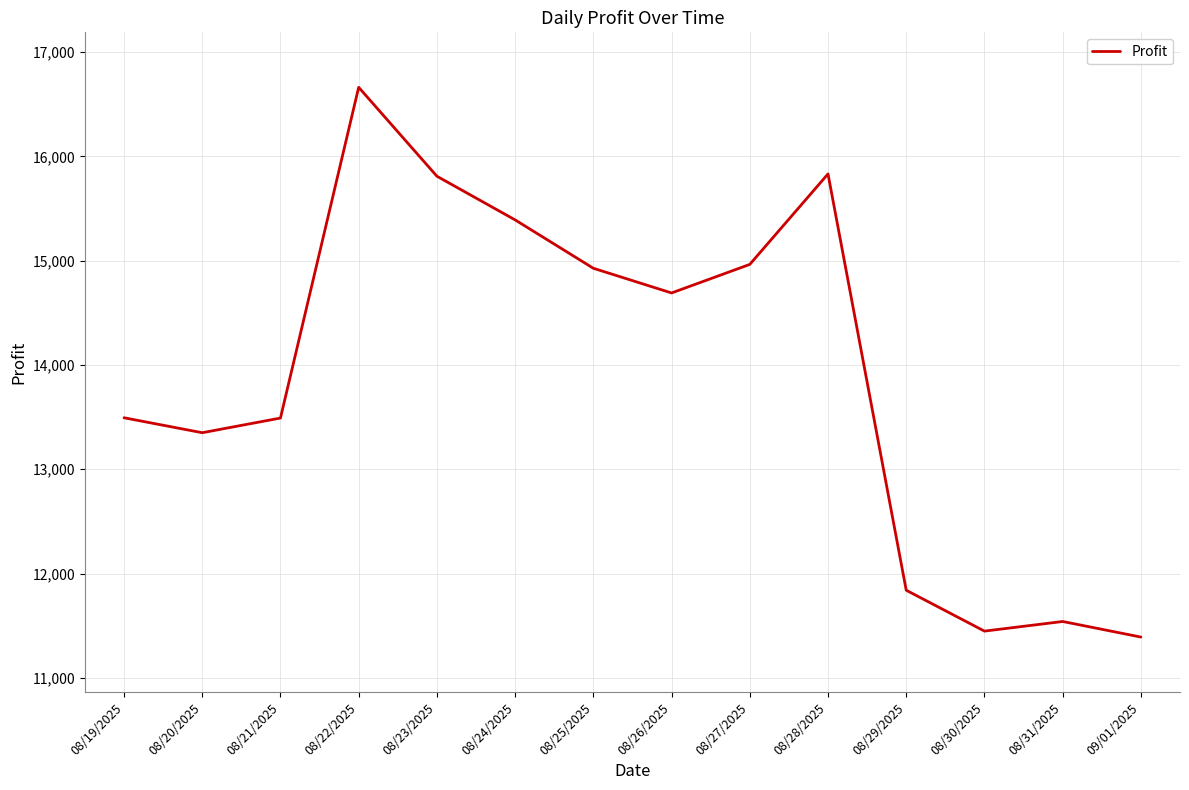

Which has a higher value, 08/23/2025 or 08/20/2025?

08/23/2025